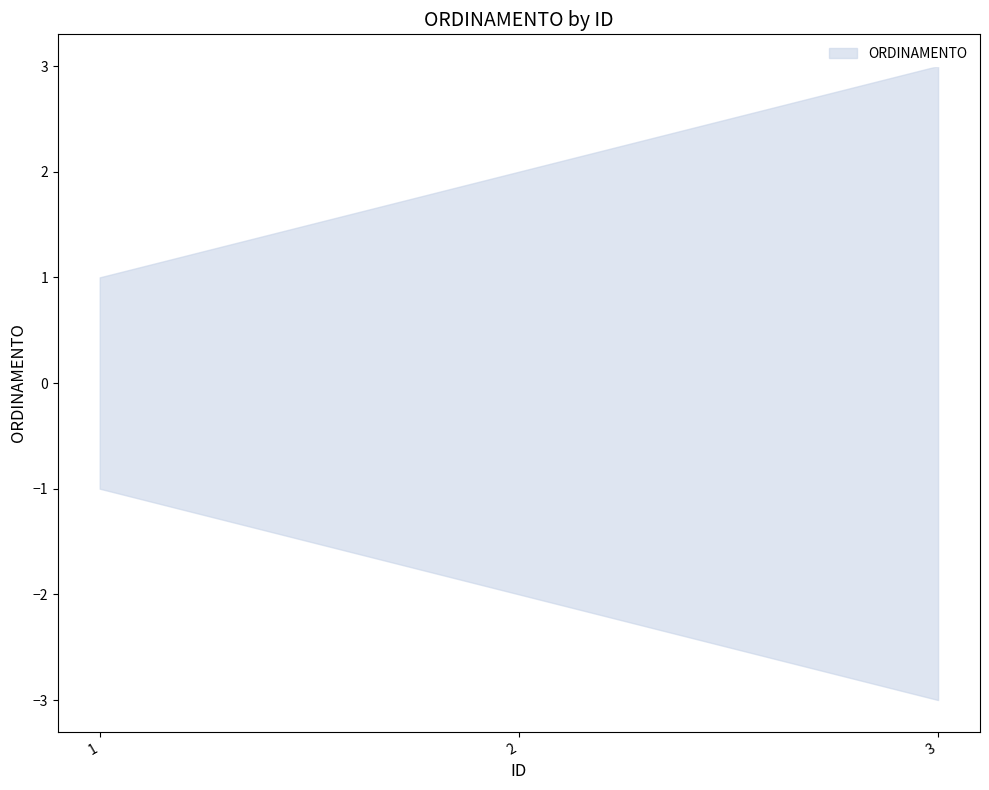

Which category has the lowest value across all series?

1